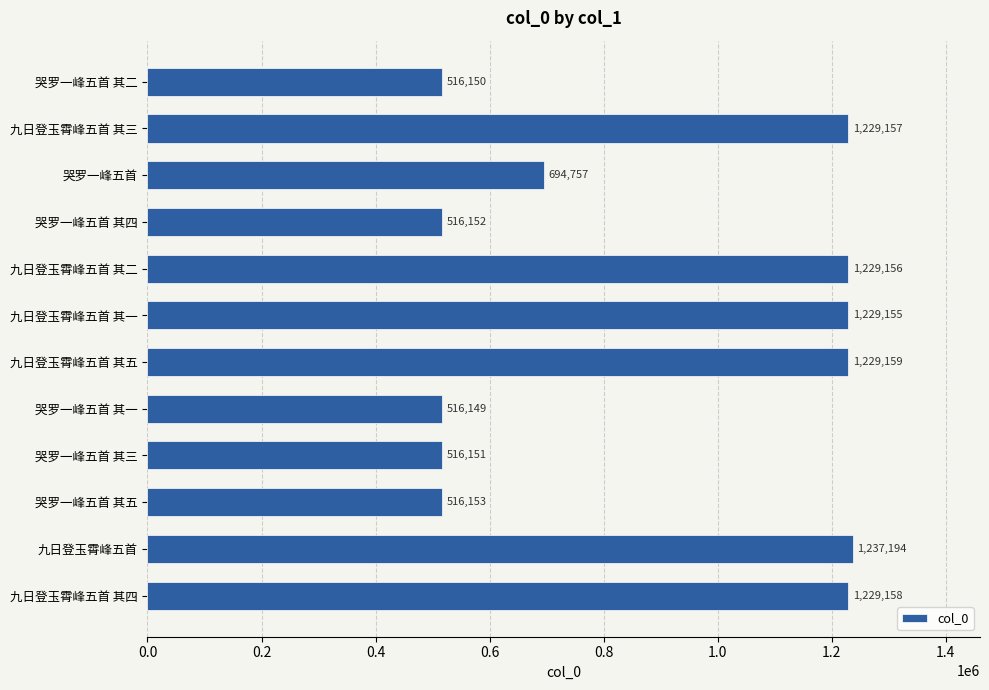

The chart shows a value of 2042369 at 九日登玉霄峰五首 其四. True or false?

False